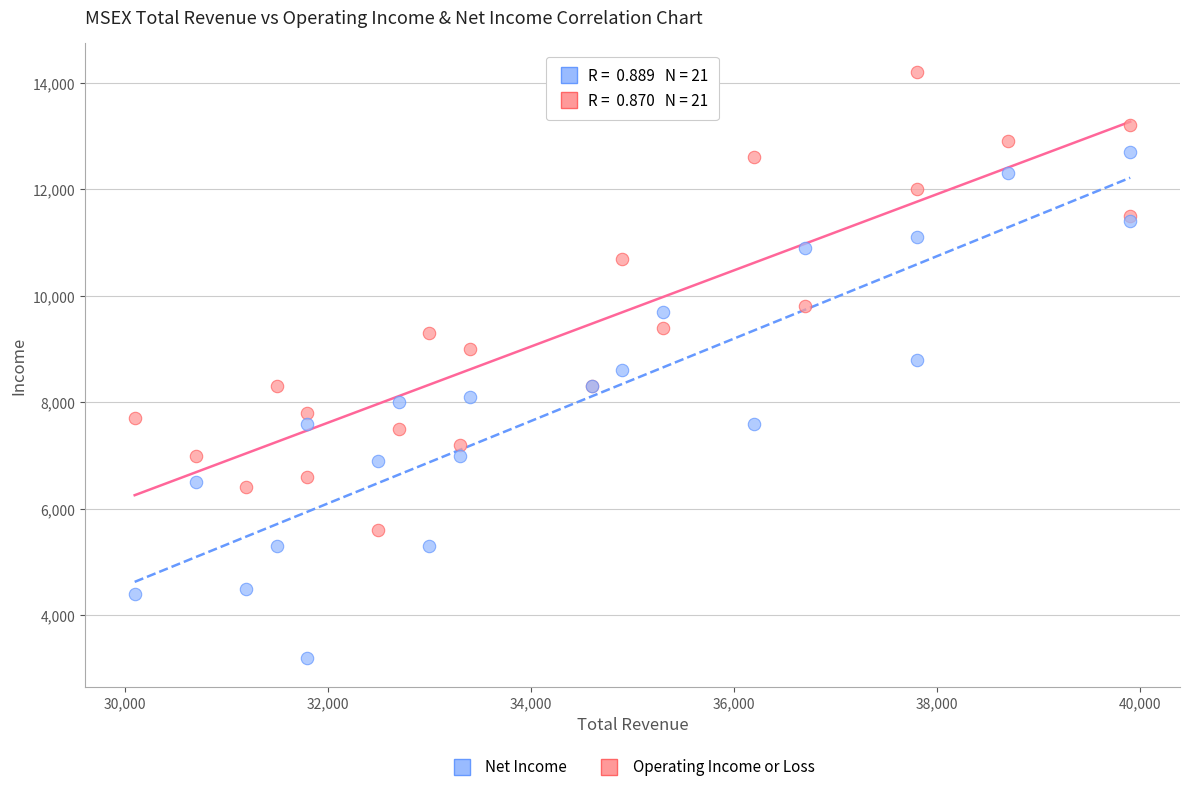

Which series contains the highest Y value?

Operating Income or Loss